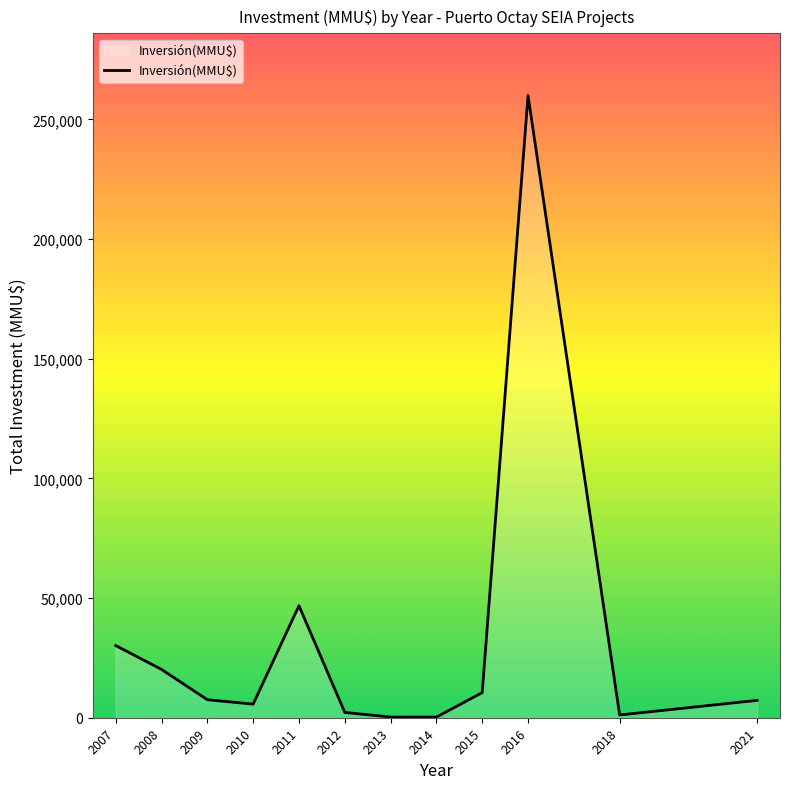

What is the maximum value shown in the chart?

260000